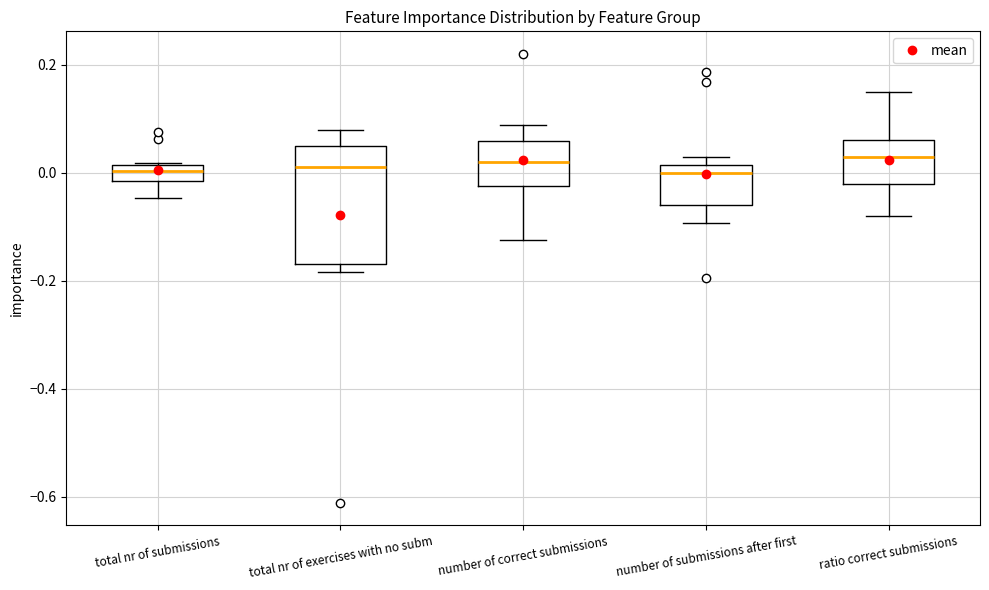

Where is the upper edge of the box for total nr of submissions on the y-axis? The values are not printed on the chart, so give them approximately, as read against the axis.

0.02